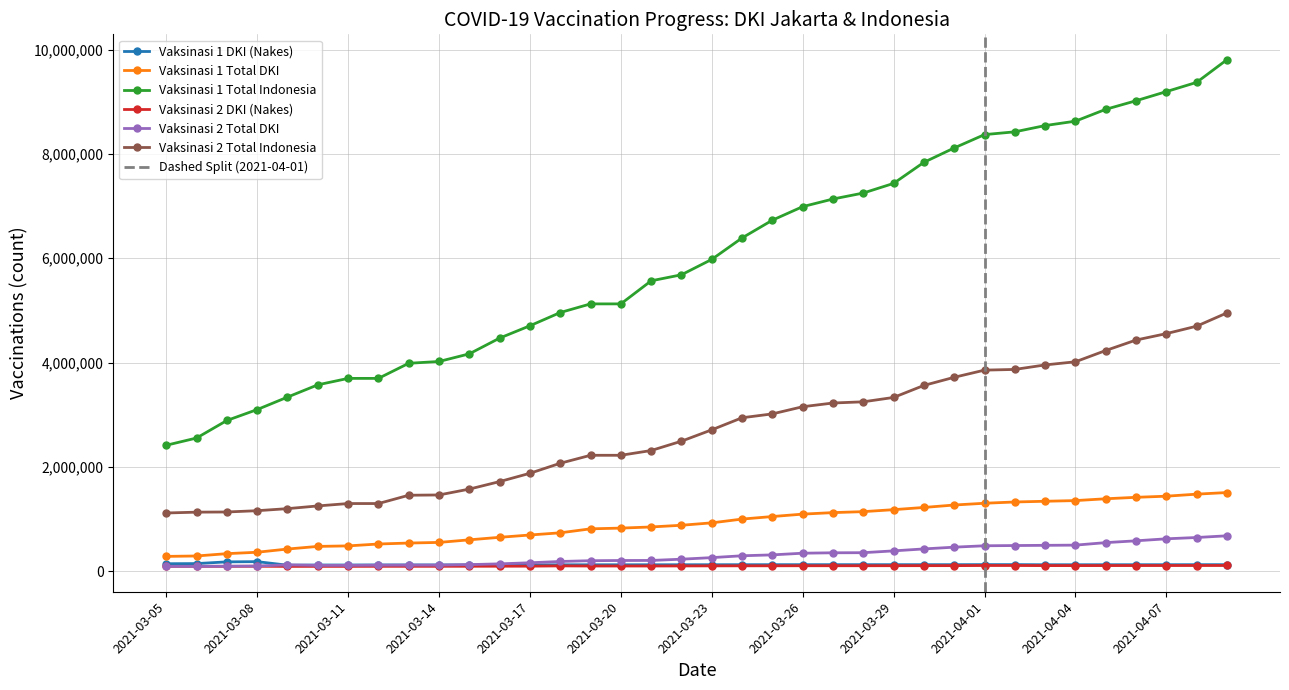

Which series has the largest total across all categories?

Vaksinasi 1 Total Indonesia